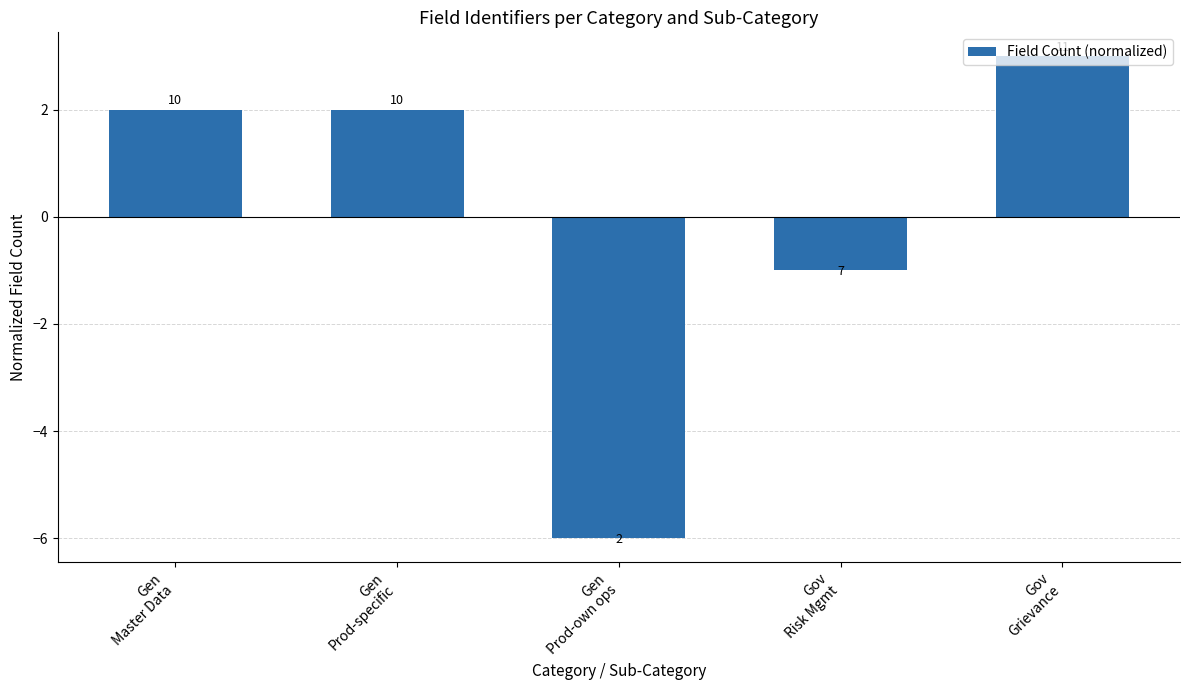

What is the label of the 2nd bar from the right?

Gov
Risk Mgmt